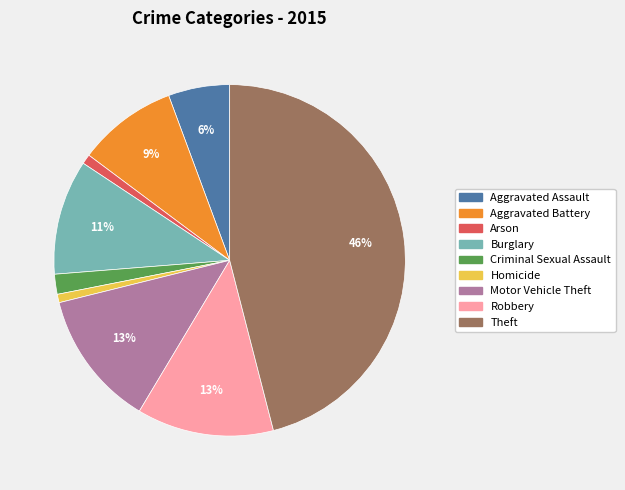

Is Criminal Sexual Assault the majority of the pie?

No